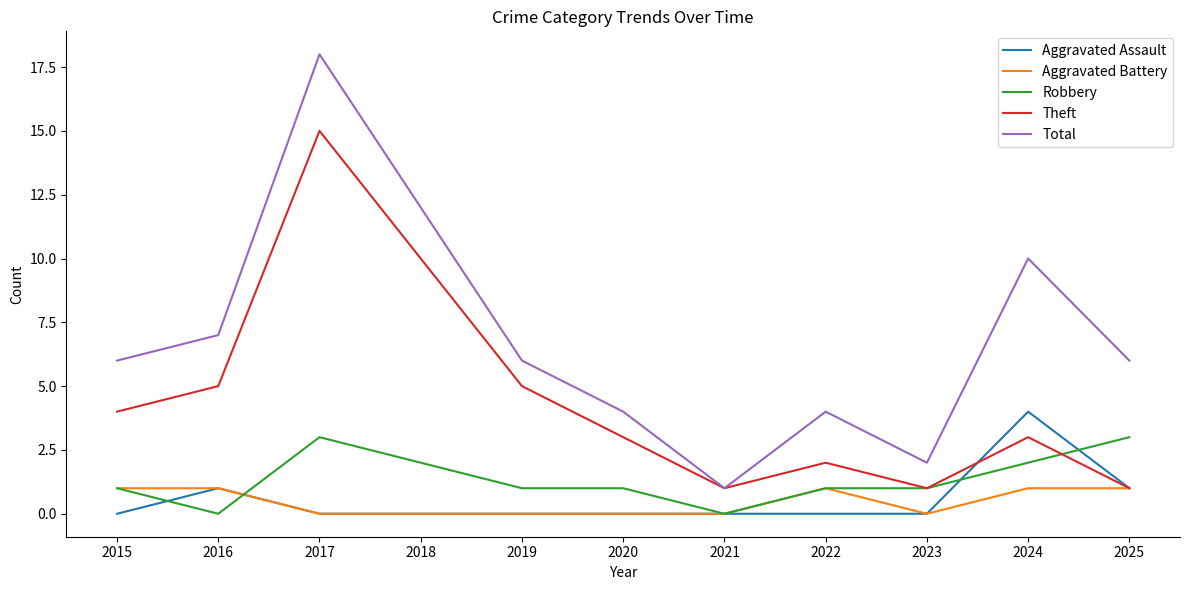

Reading left to right, transcribe all the data shown in this chart.

Aggravated Assault: 0	1	0	0	0	0	0	0	0	4	1
Aggravated Battery: 1	1	0	0	0	0	0	1	0	1	1
Robbery: 1	0	3	2	1	1	0	1	1	2	3
Theft: 4	5	15	10	5	3	1	2	1	3	1
Total: 6	7	18	12	6	4	1	4	2	10	6